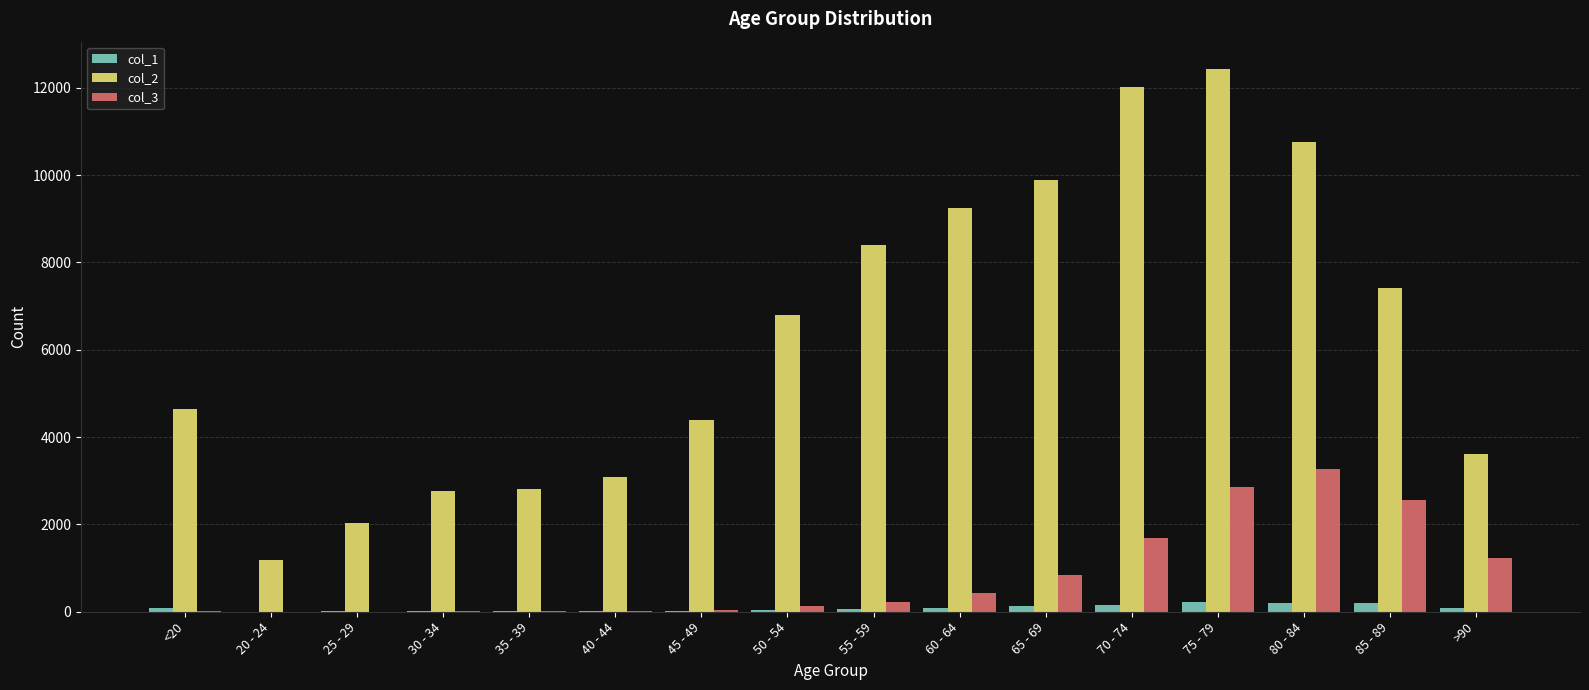

Where is col_2 nearest to the value 6812?

50 - 54